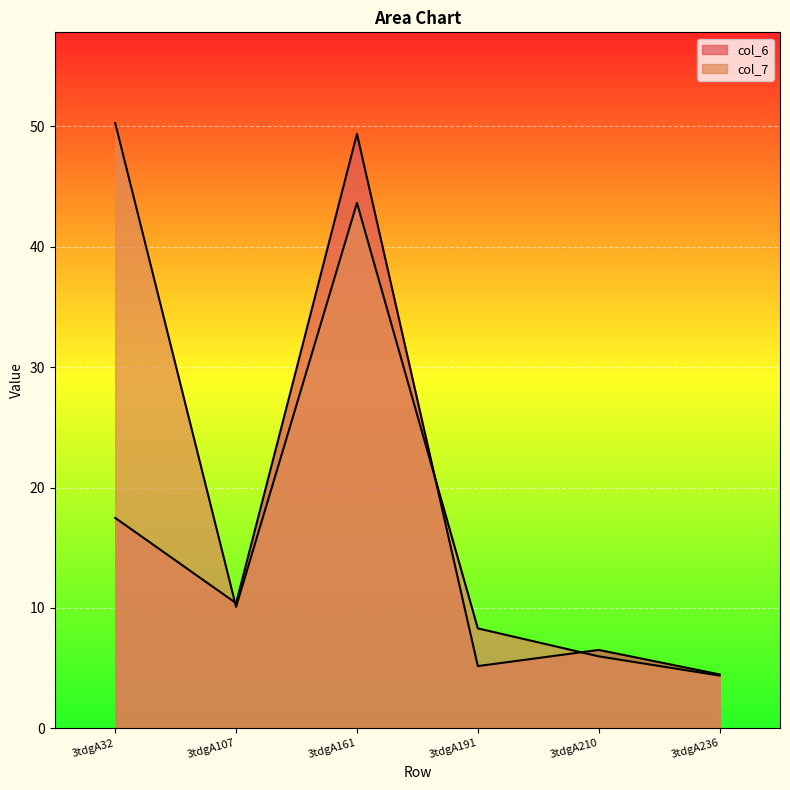

Reading left to right, what are all the values shown in this chart?

col_6: 3tdgA32=17.5	3tdgA107=10.4	3tdgA161=49.4	3tdgA191=5.2	3tdgA210=6.5	3tdgA236=4.5
col_7: 3tdgA32=50.3	3tdgA107=10.1	3tdgA161=43.6	3tdgA191=8.3	3tdgA210=6.0	3tdgA236=4.4